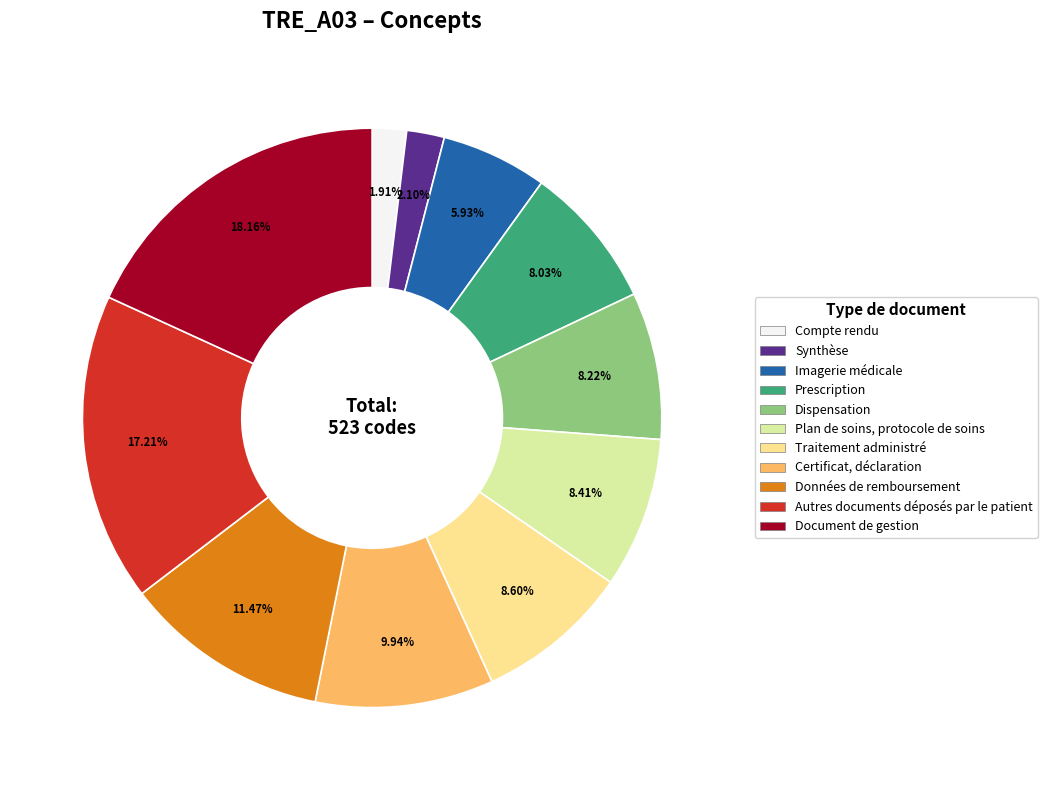

Which slice is the largest?

Document de gestion